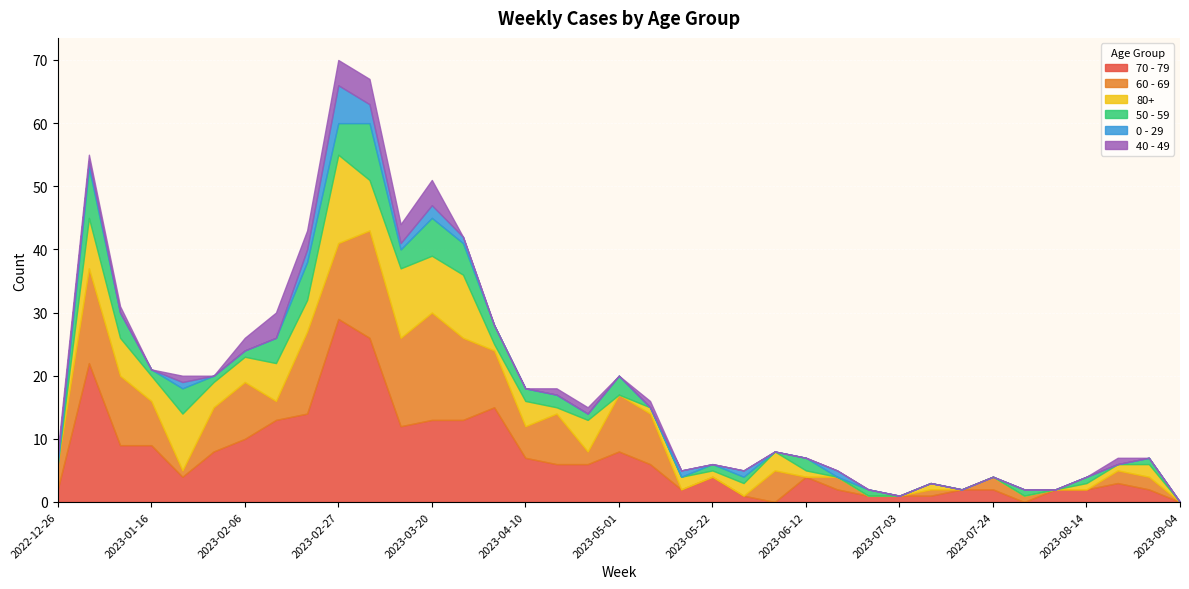

Which category has the highest value across all series?

2023-02-27